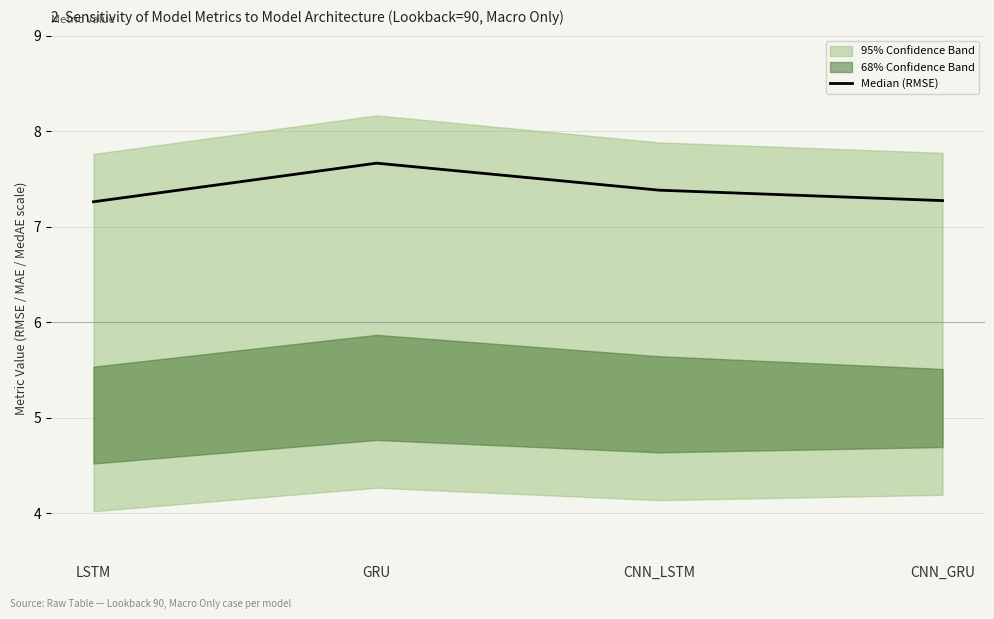

What position from the right is CNN_LSTM?

2